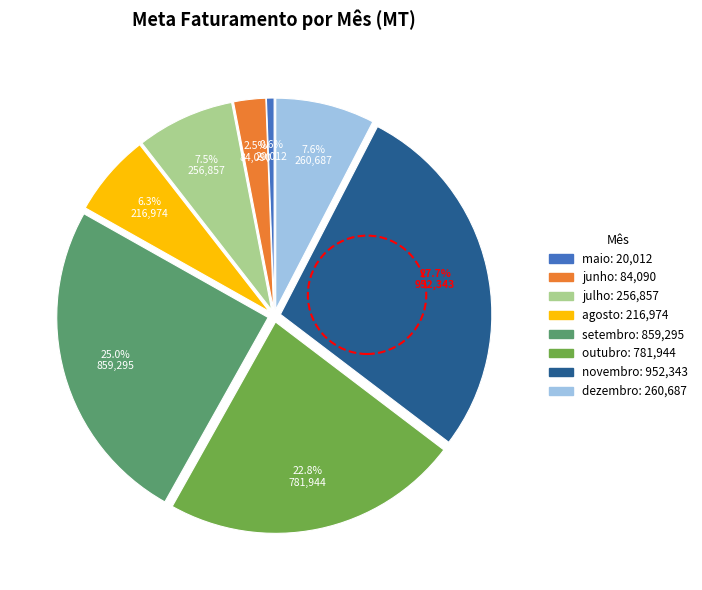

To the nearest percent, what is the combined percentage of julho and maio?

8%